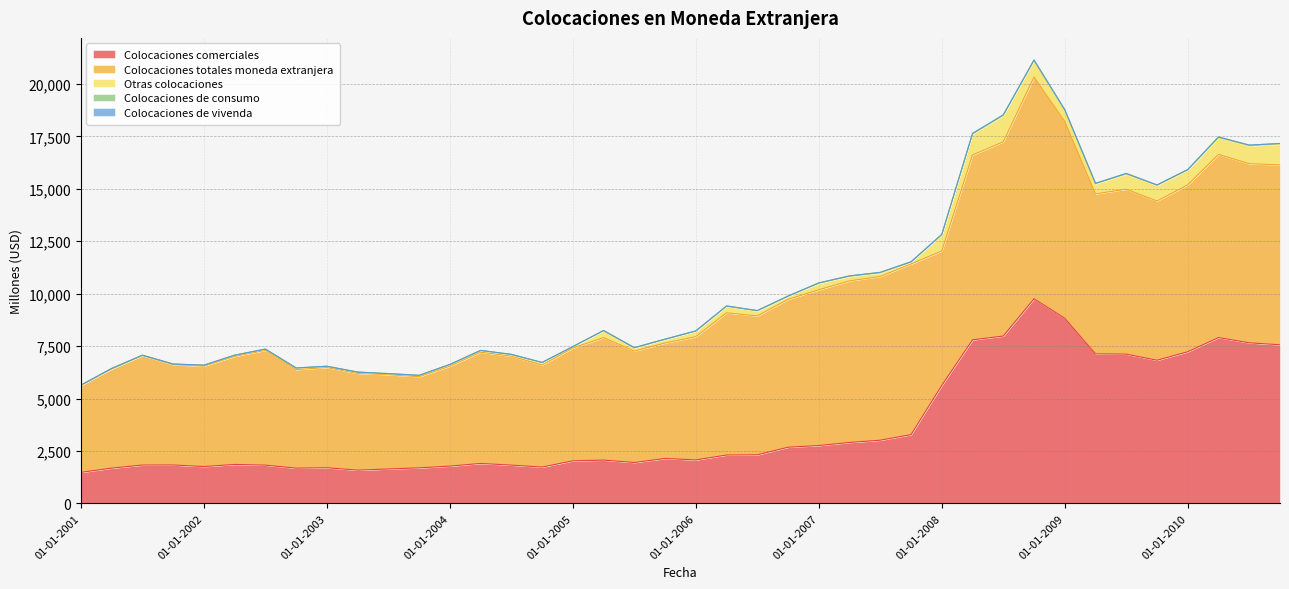

How many data points in Otras colocaciones are less than 167?

20